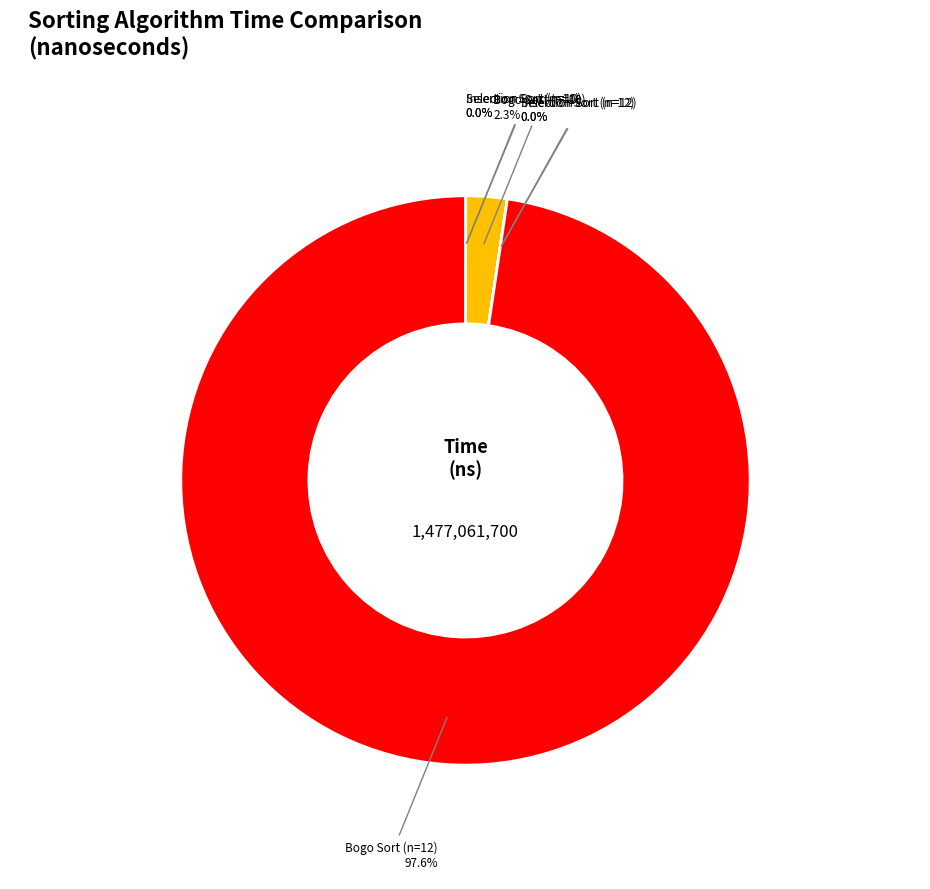

Is there any slice that represents more than half of the pie?

Yes